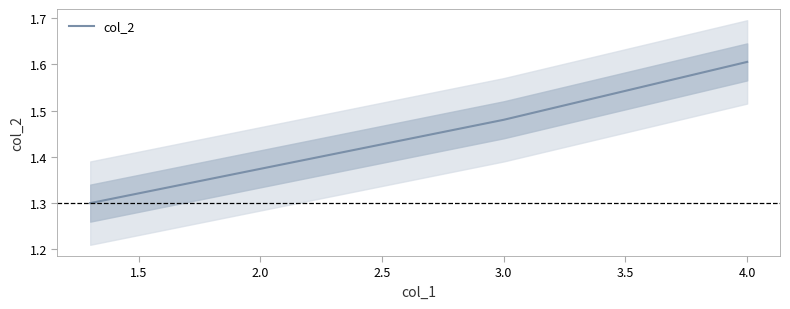

Which has a higher value, 2.5 or 1.0?

2.5